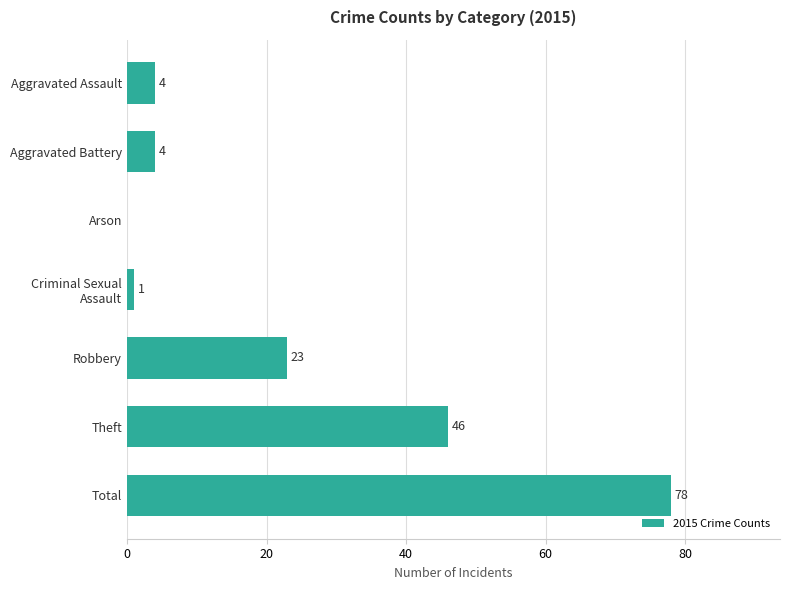

What is the ratio of the value at Aggravated Assault to the value at Aggravated Battery?

1.0